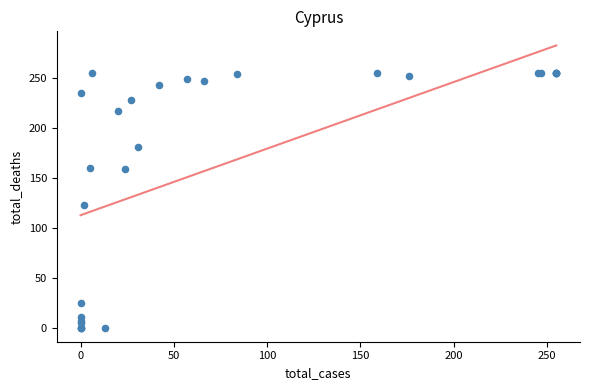

What Y value in the scatter plot is closest to 127?

123